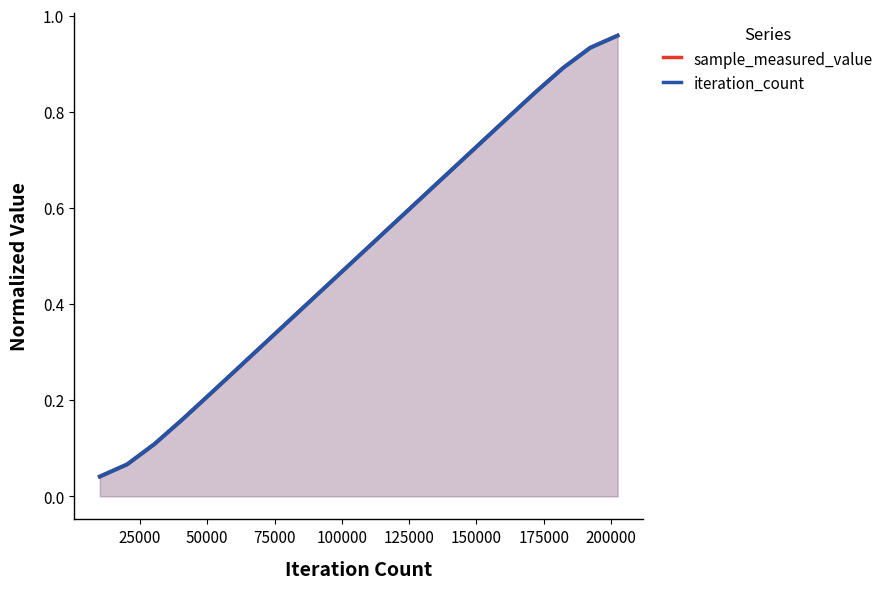

Does the chart display data point markers on the line(s)?

No